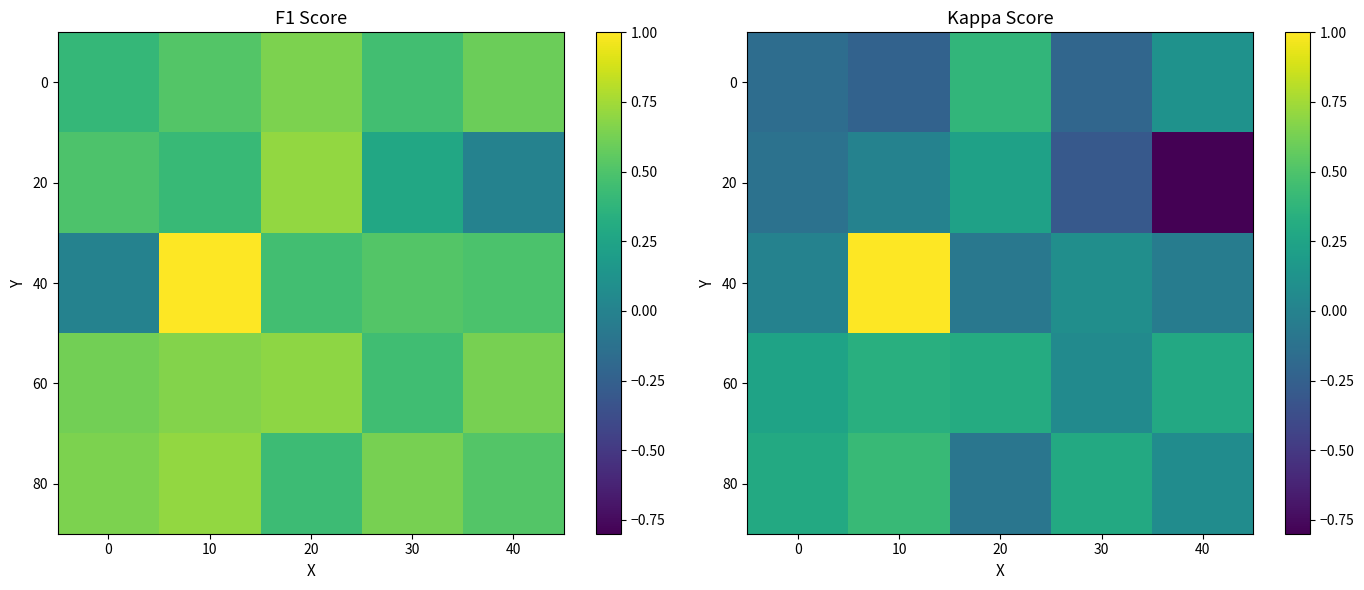

What is the lowest value of the 0 series?

-0.2